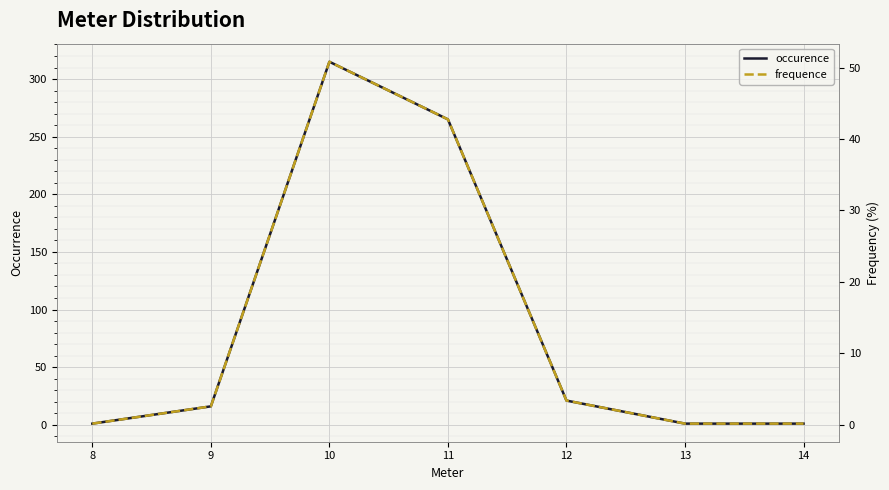

In frequence, how many points are higher than both neighbors (excluding endpoints)?

1